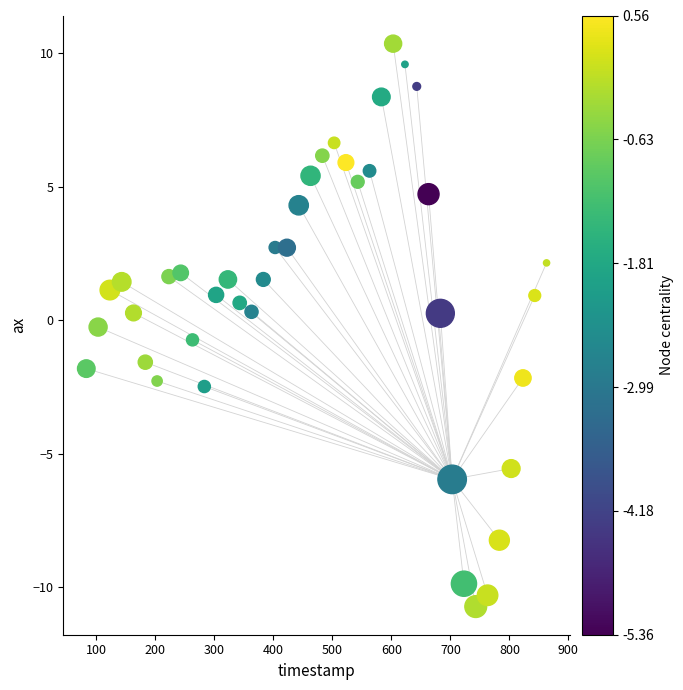

What is the range of X values (max minus min)?

780.0